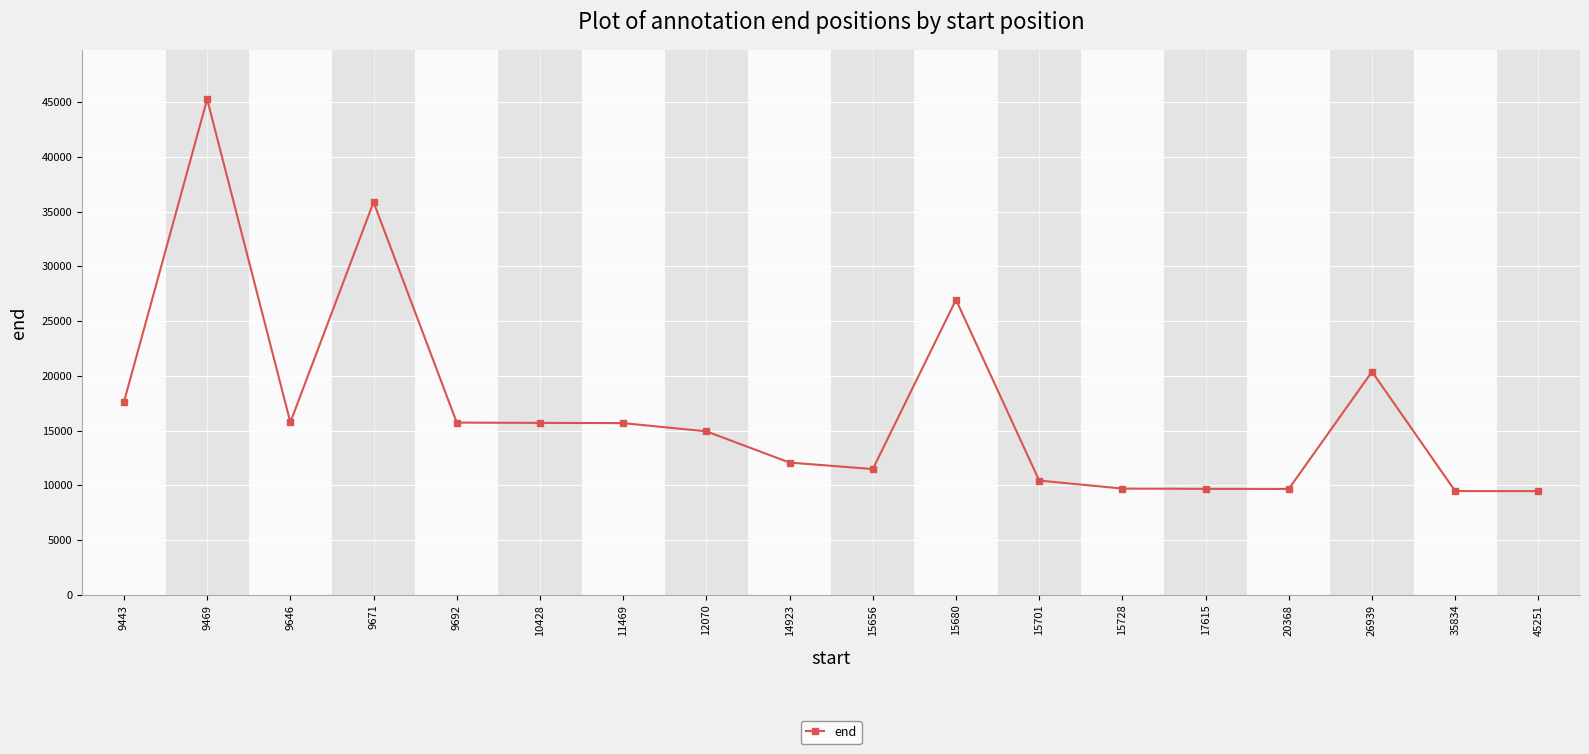

The value at 10428 is 20542. True or false?

False